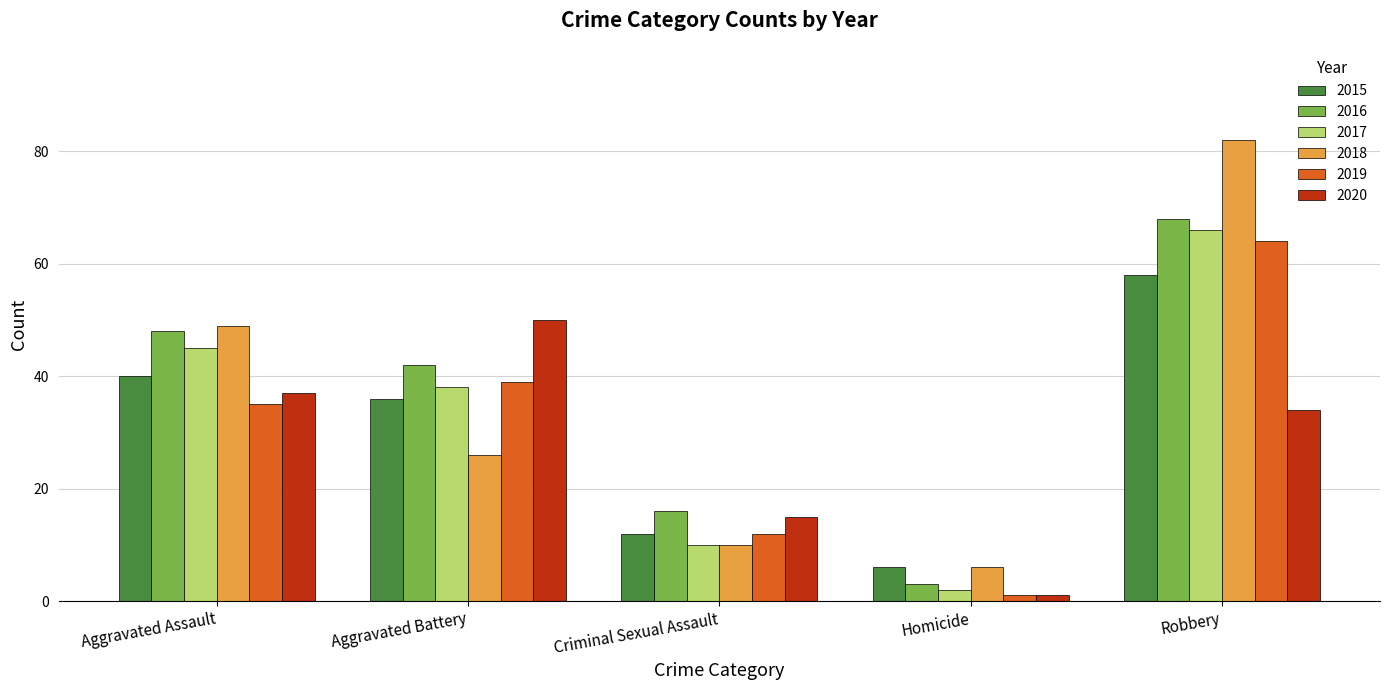

The 2015 series shows 36 at Aggravated Battery. True or false?

True